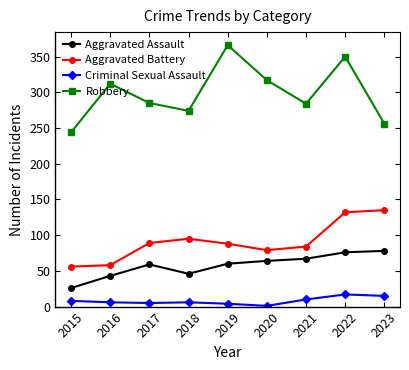

What is the approximate value of Criminal Sexual Assault at 2017?

5